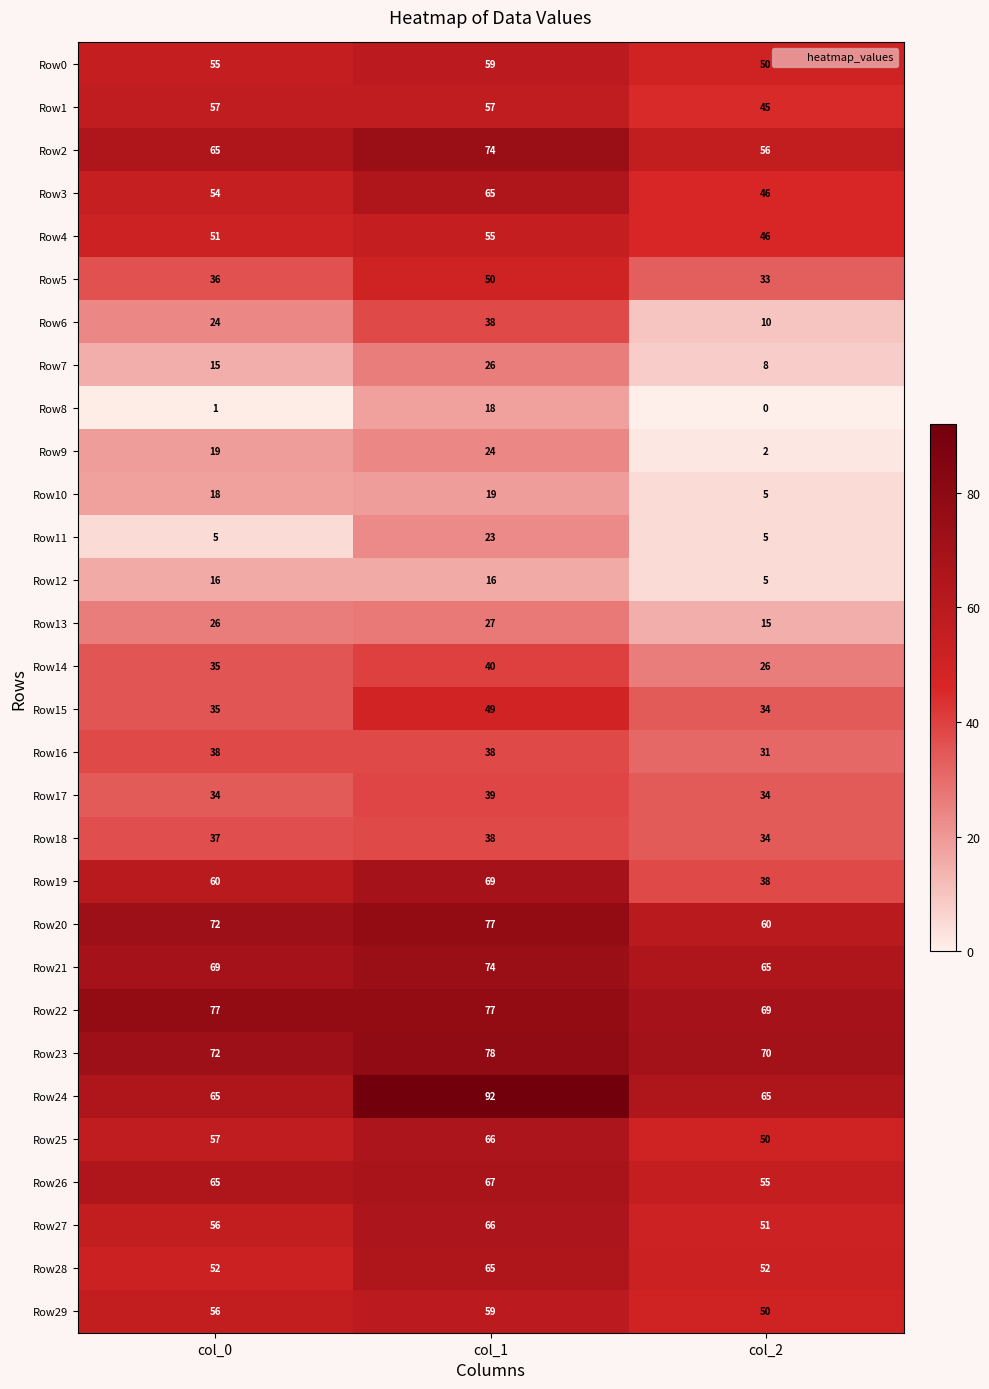

What is the average value of the Row0 series?

55